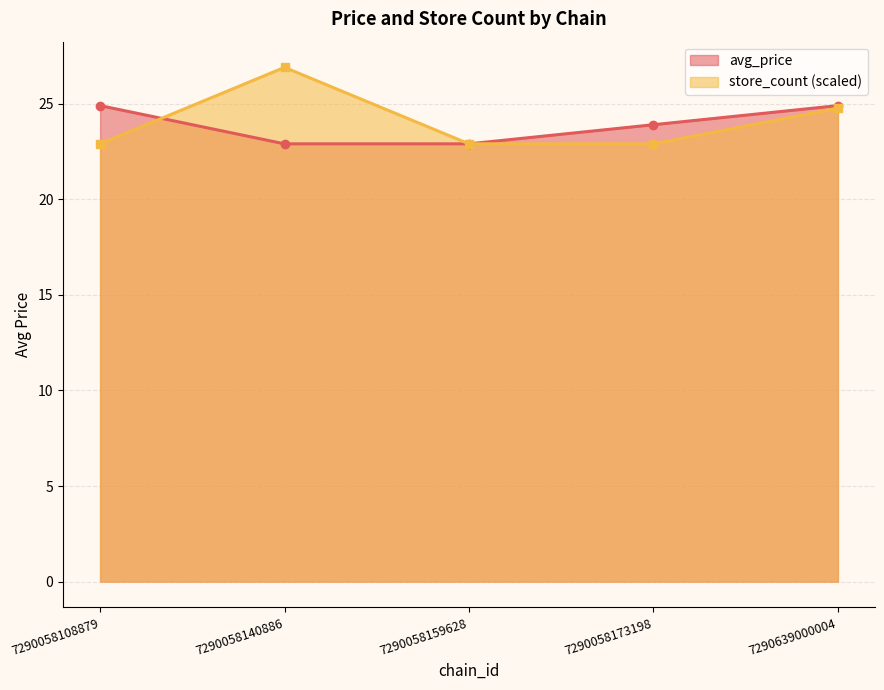

At how many categories does at least one series exceed 24?

3